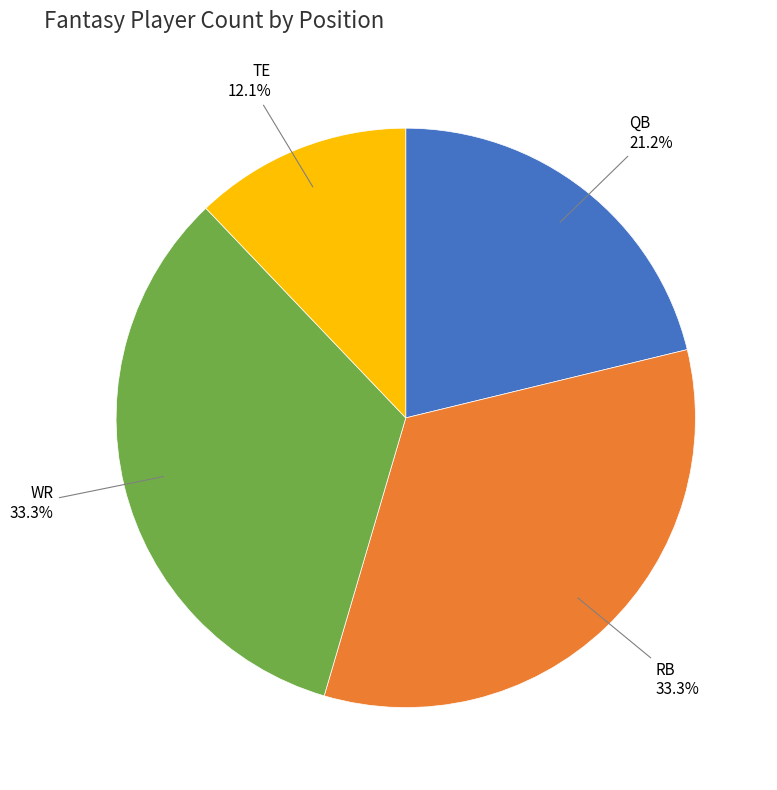

Is the sum of WR and RB greater than half?

Yes